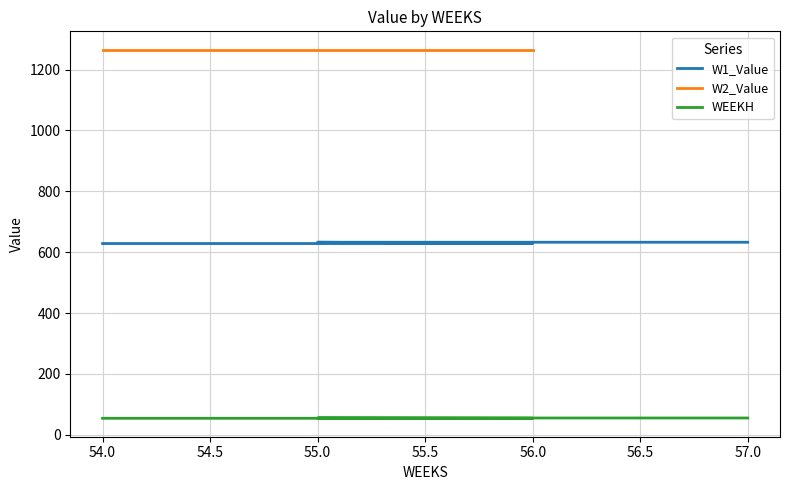

True or false: WEEKH and W1_Value cross at least once.

False